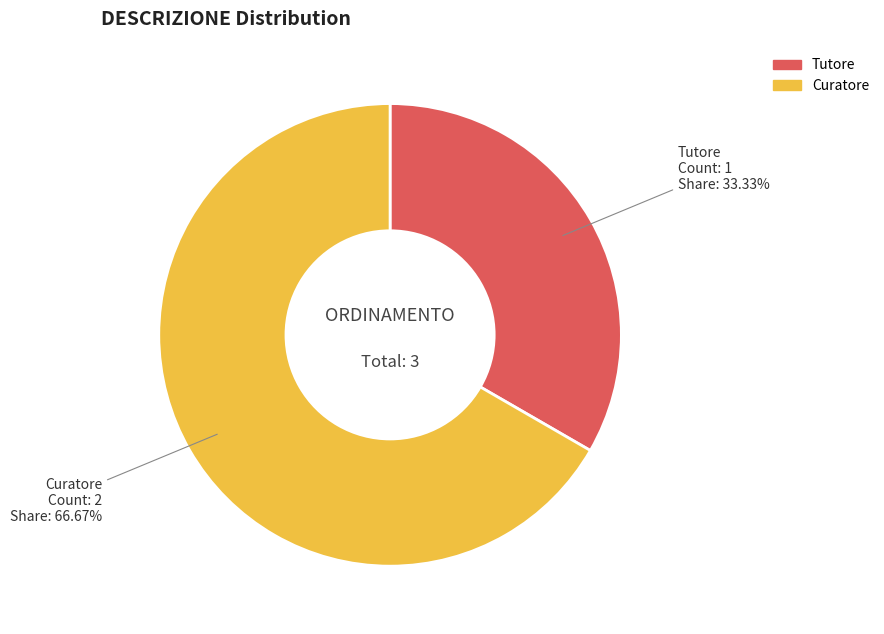

To the nearest percent, what percentage of the pie is Curatore?

67%